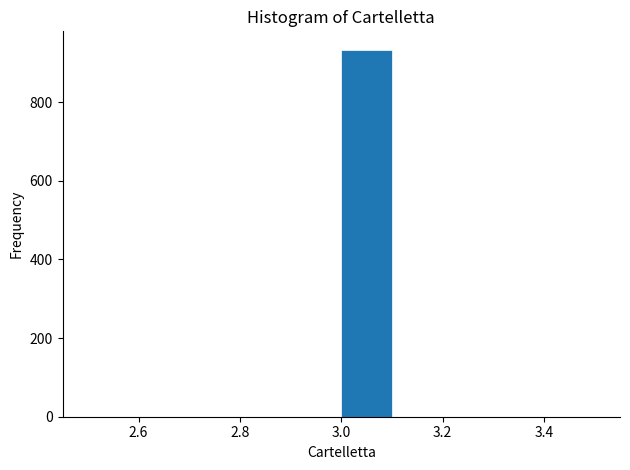

Reading left to right, list every bar in this chart as the range it spans on the x-axis followed by its height. The values are not printed on the chart, so give them approximately, as read against the axis.

2.5 to 2.6: 0
2.6 to 2.7: 0
2.7 to 2.8: 0
2.8 to 2.9: 0
2.9 to 3.0: 0
3.0 to 3.1: 940
3.1 to 3.2: 0
3.2 to 3.3: 0
3.3 to 3.4: 0
3.4 to 3.5: 0